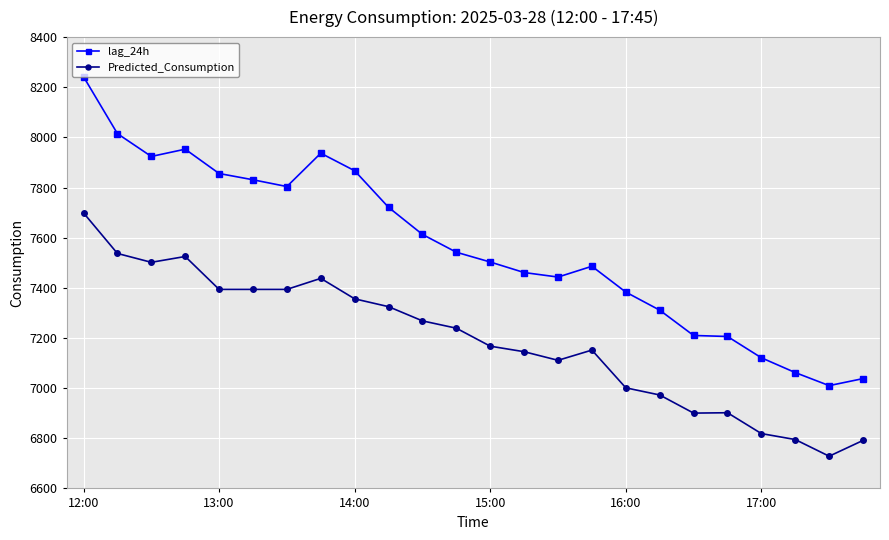

What is the minimum value shown in the chart?

6728.4